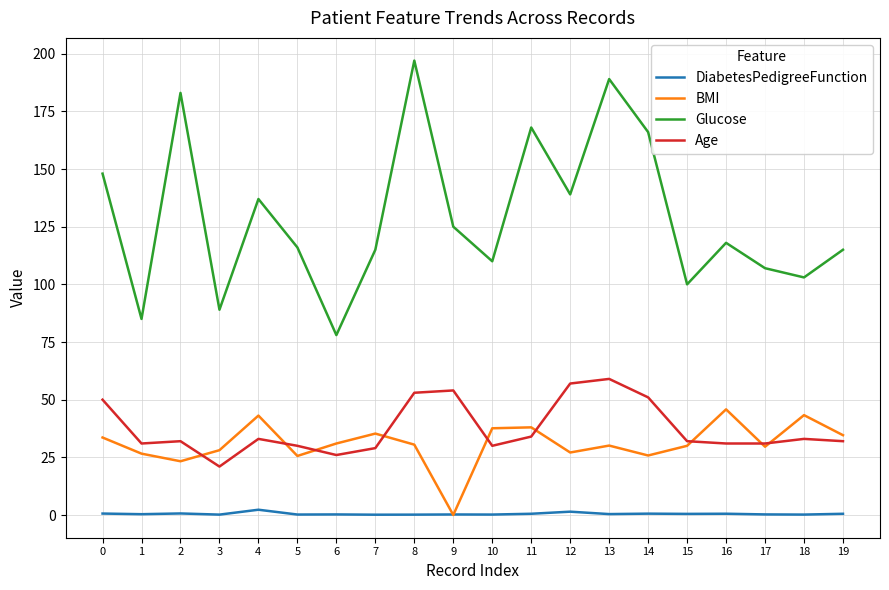

List the series in order of their peak value, lowest first.

DiabetesPedigreeFunction, BMI, Age, Glucose